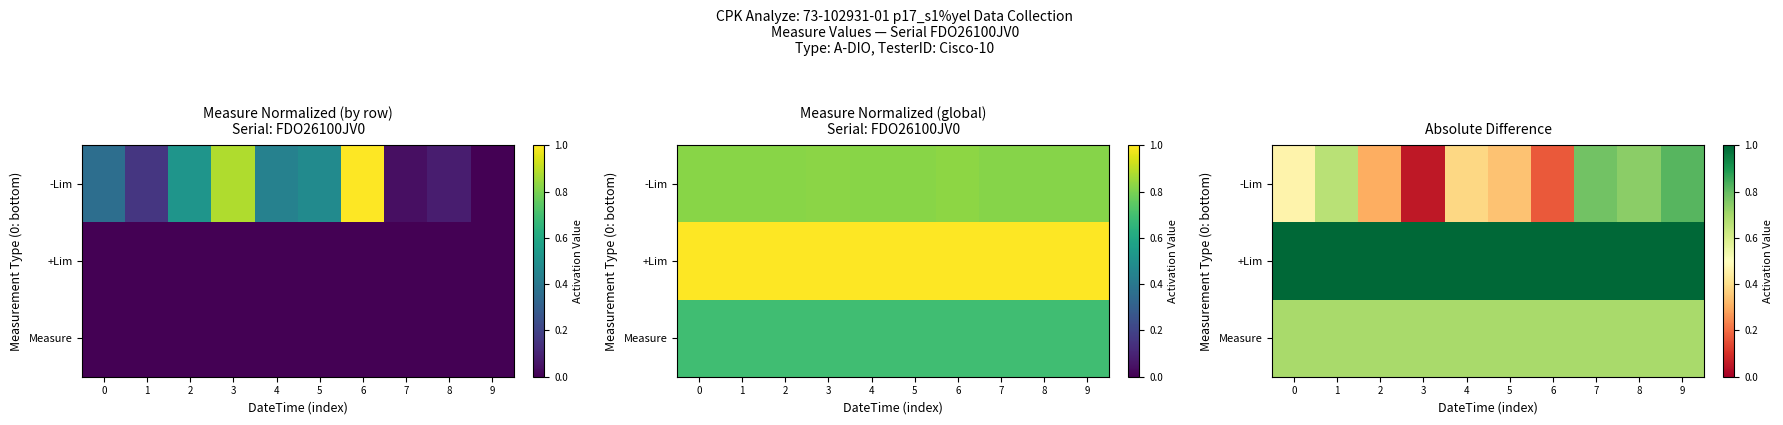

At which label does -Lim reach its peak?

9